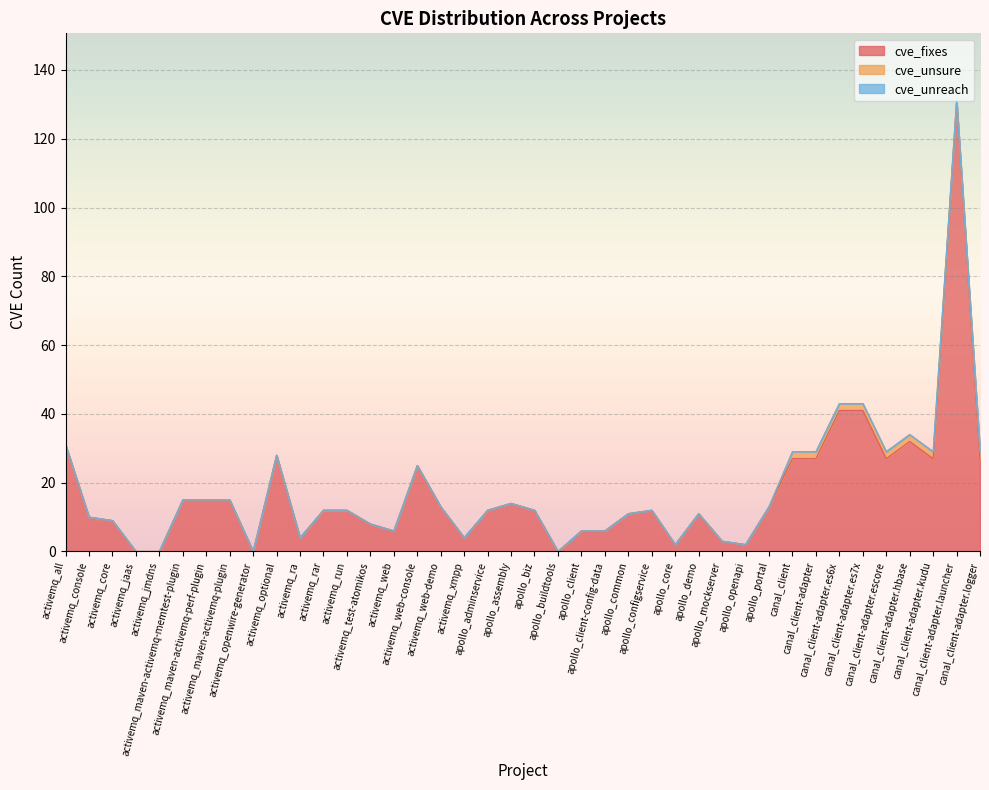

What is the label of the 26th point from the right?

activemq_web